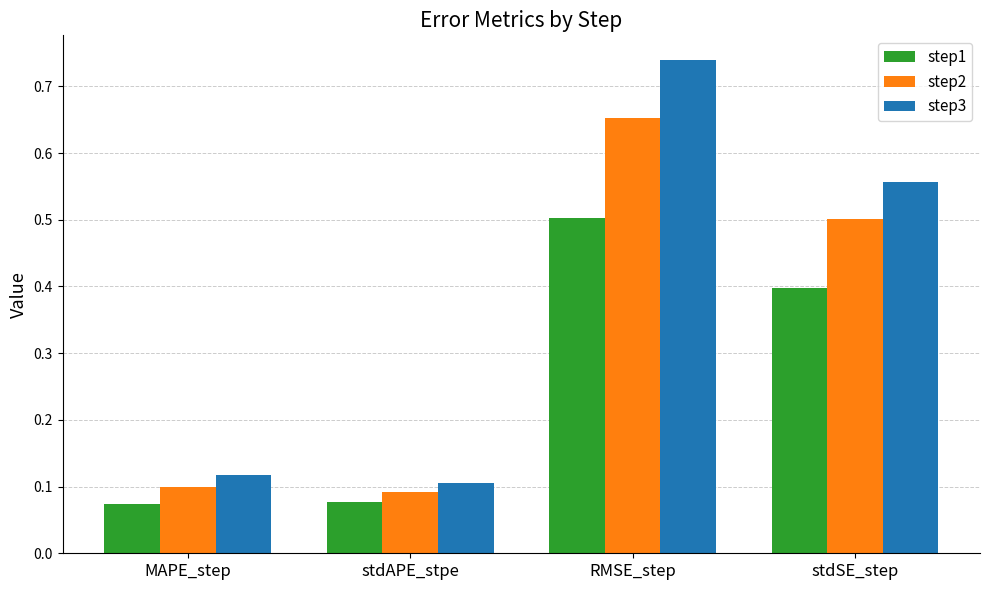

At which label does step2 reach its minimum?

stdAPE_stpe